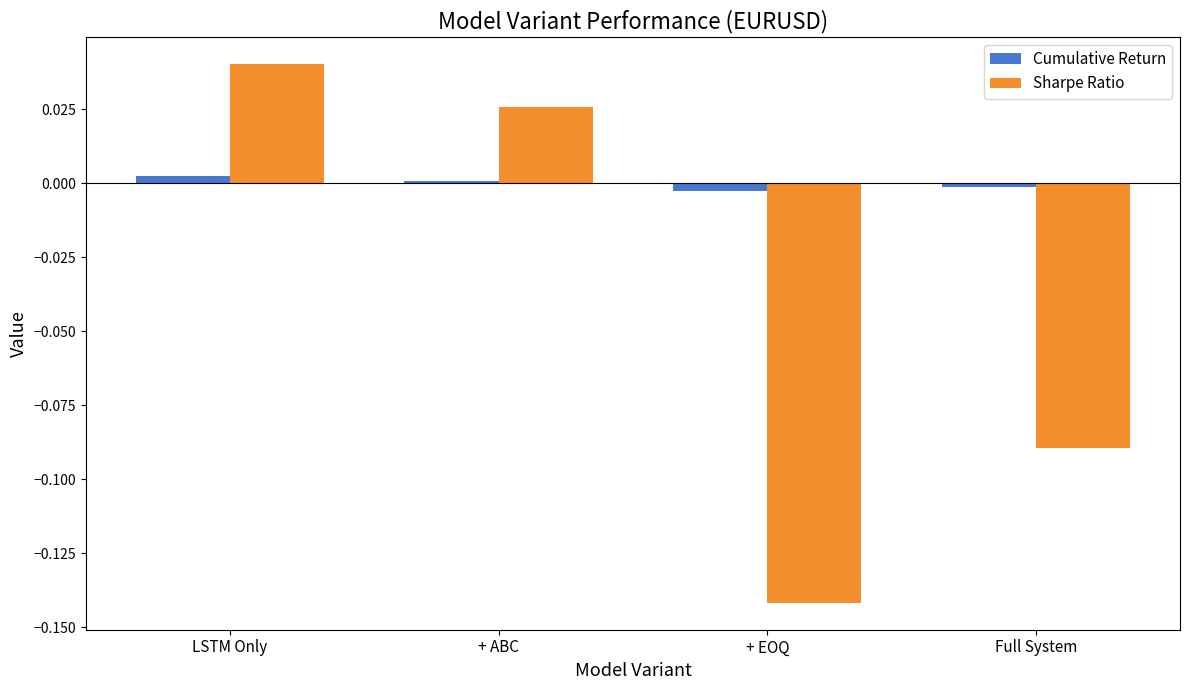

How many distinct data groups are displayed?

2